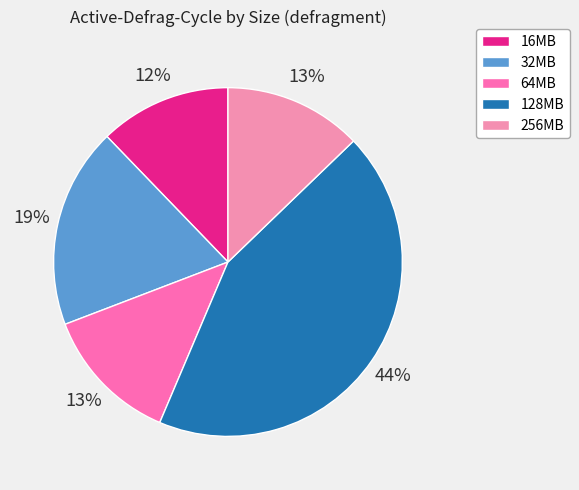

To the nearest percent, what is the combined percentage of 64MB and 32MB?

31%